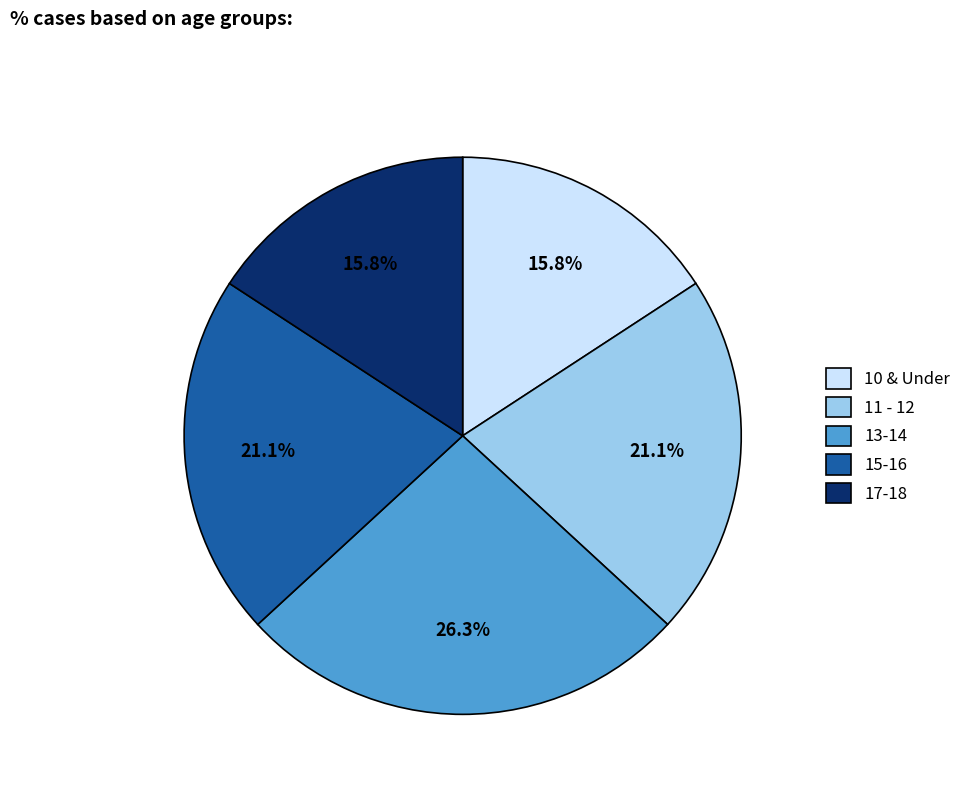

To the nearest percent, what portion does 17-18 represent?

16%